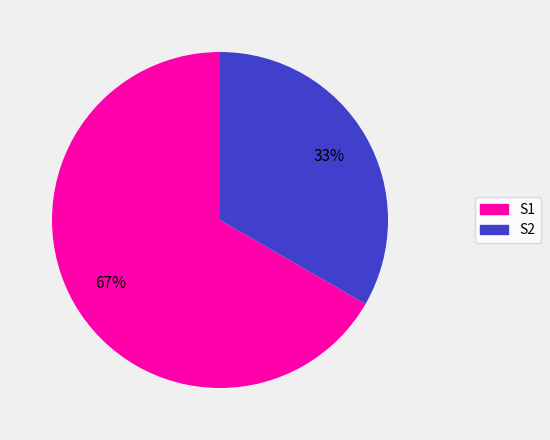

Rank the categories by value from lowest to highest.

S2, S1